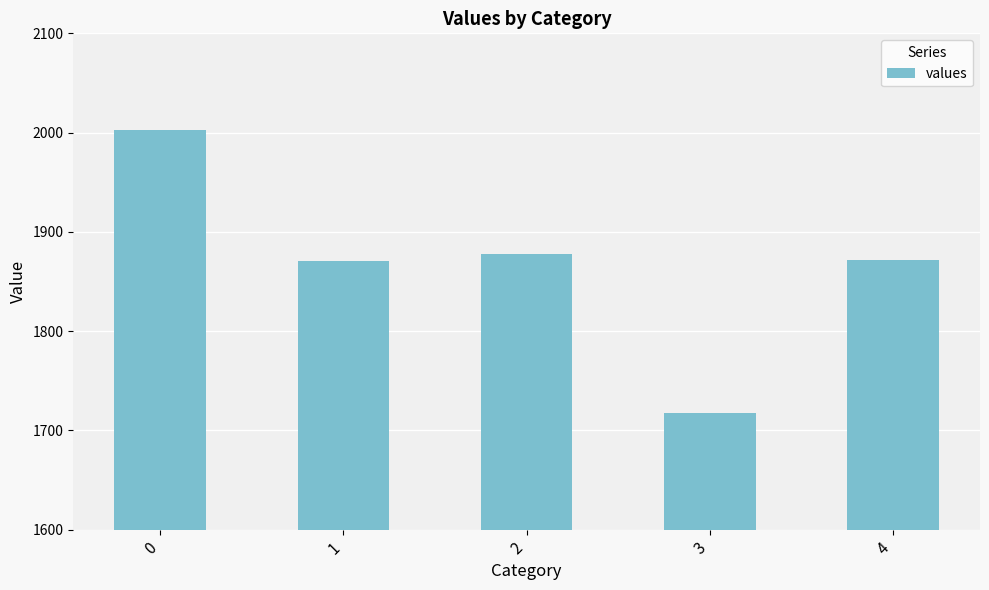

The value at 1 is 2579.8. True or false?

False